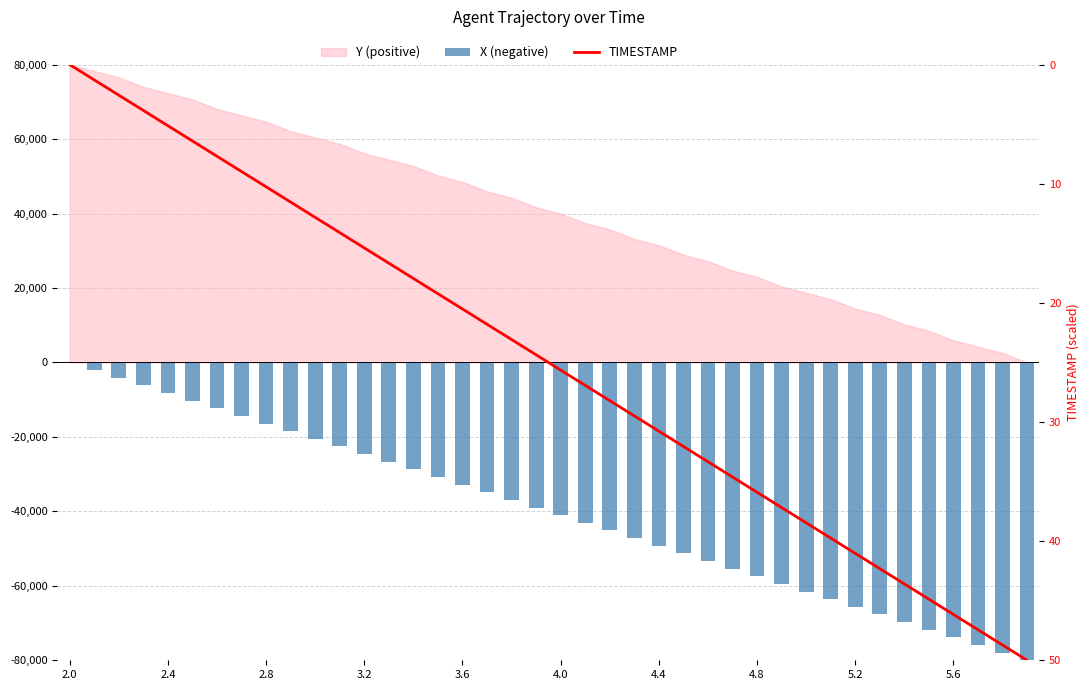

What is the sum of all X (negative) values?

-1600089.0